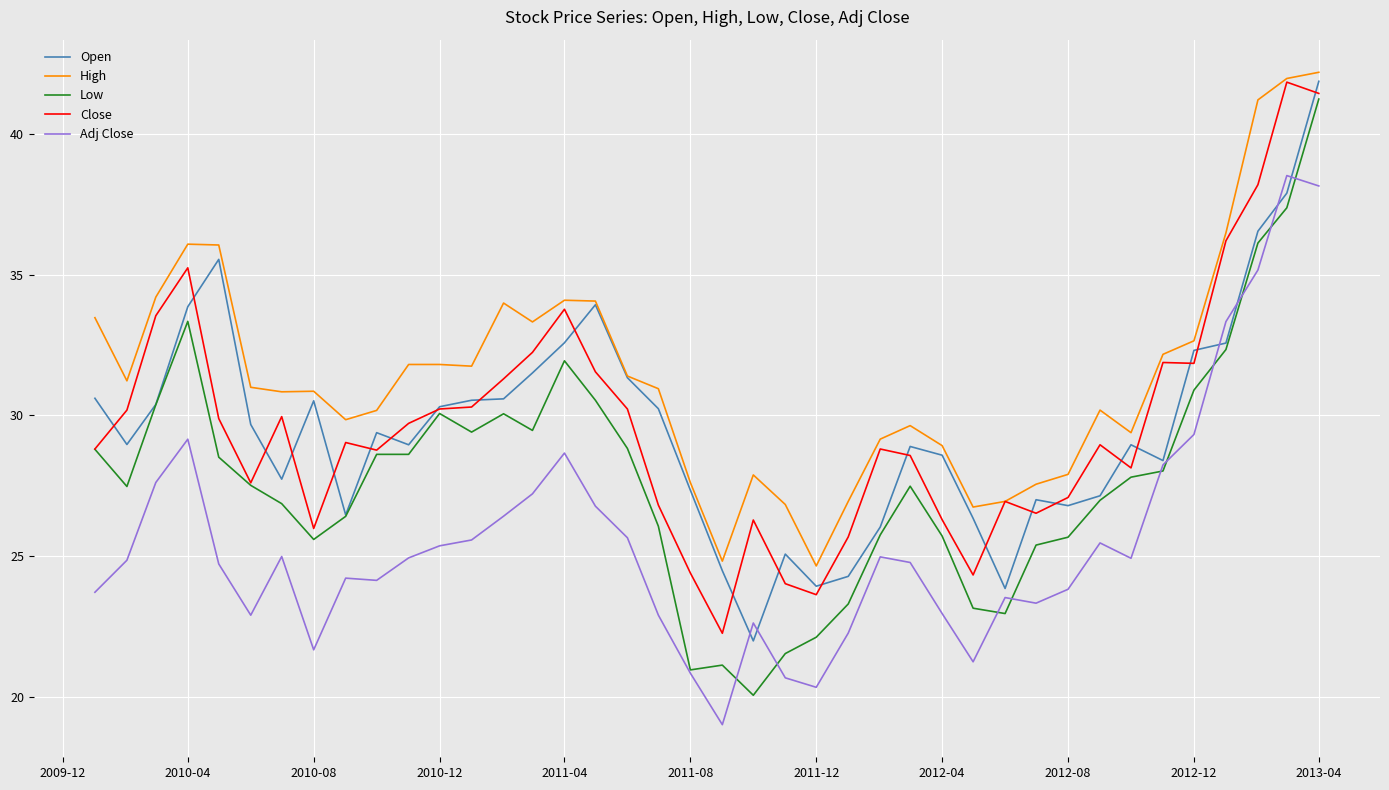

What is the smallest value displayed?

19.0